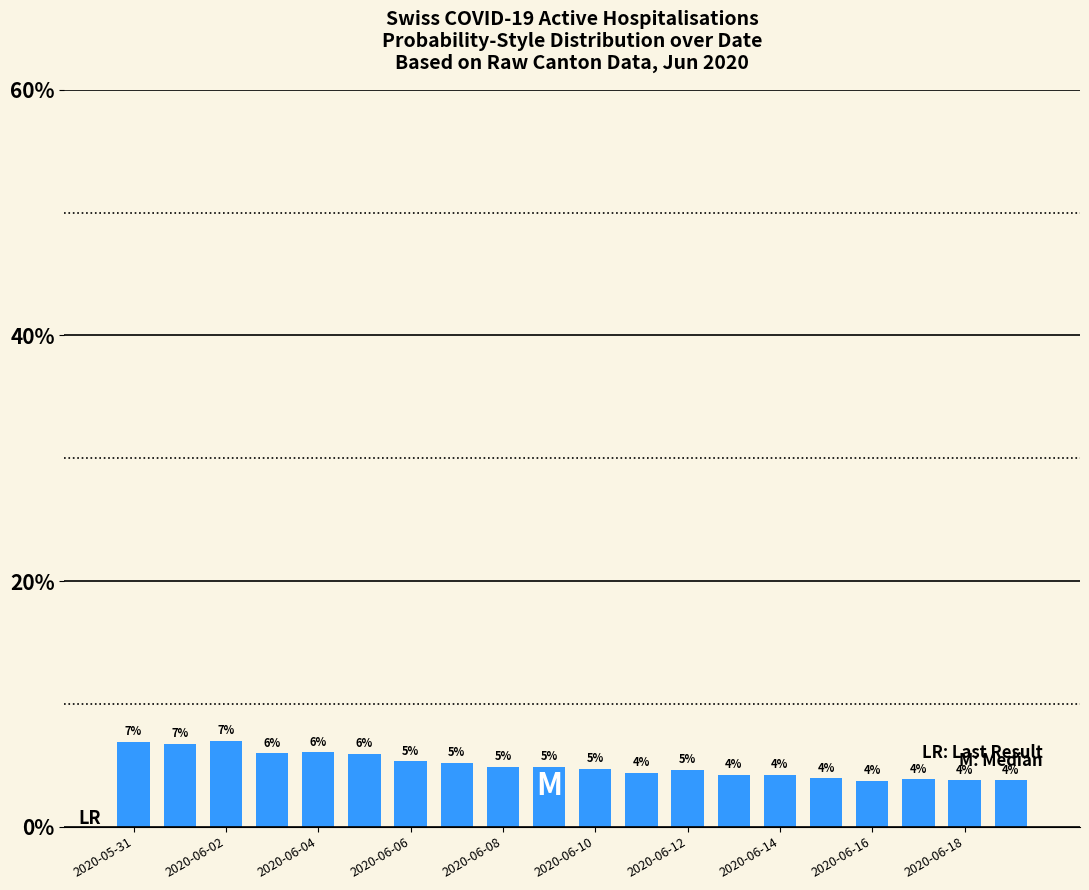

Reading right to left, what are all the values shown in this chart?

3.8	3.8	3.9	3.7	3.9	4.2	4.2	4.6	4.4	4.7	4.9	4.9	5.2	5.3	5.9	6.1	6.0	7.0	6.8	6.9